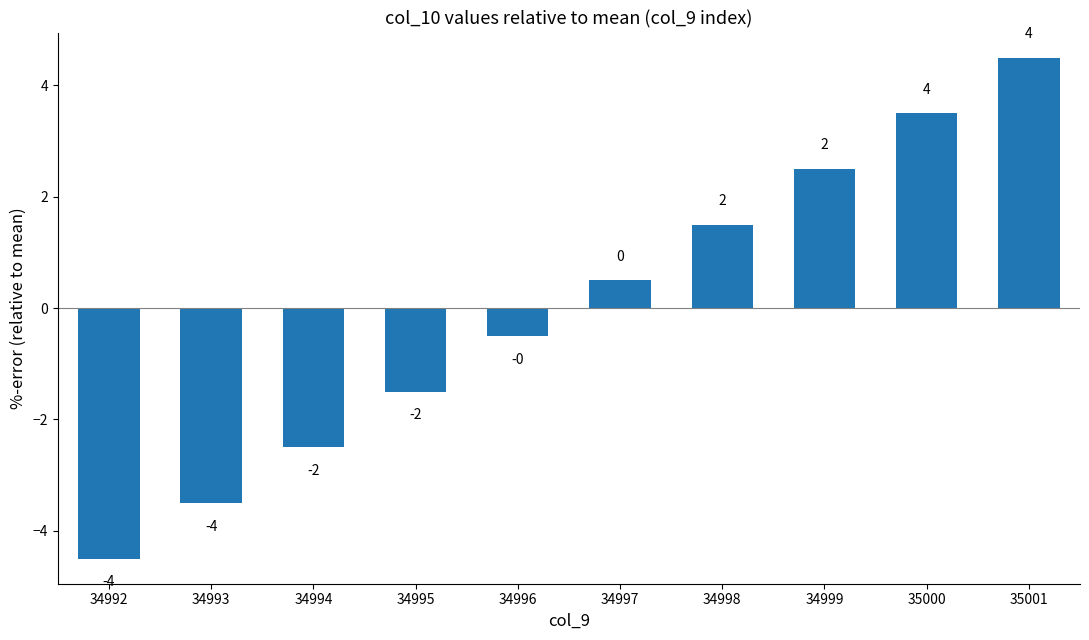

Reading left to right, what are all the values shown in this chart?

-4.5	-3.5	-2.5	-1.5	-0.5	0.5	1.5	2.5	3.5	4.5